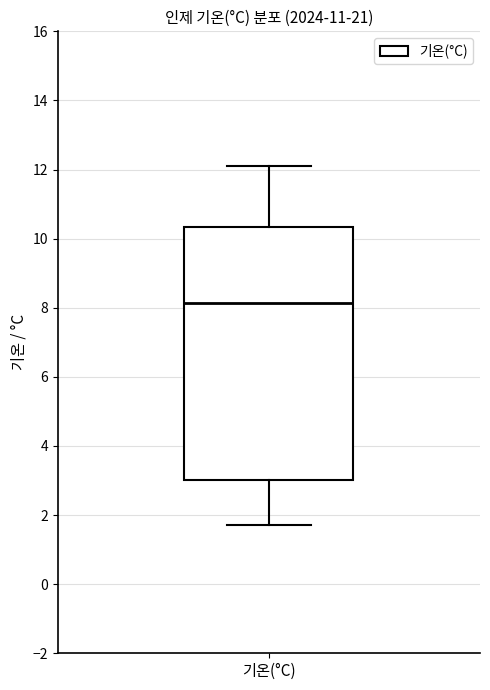

Transcribe this box plot: give where the median line is, the range the box spans, and where the two whiskers end, as read against the y-axis. The values are not printed on the chart, so give them approximately, as read against the axis.

median 8.2, box 3.0 to 10.4, whiskers 1.8 to 12.2